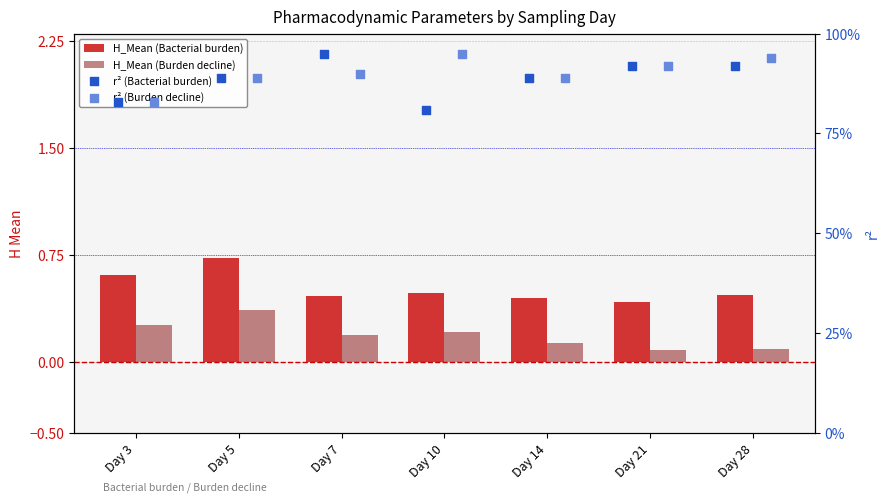

Which series has the largest Y range (max minus min)?

r² (Bacterial burden)